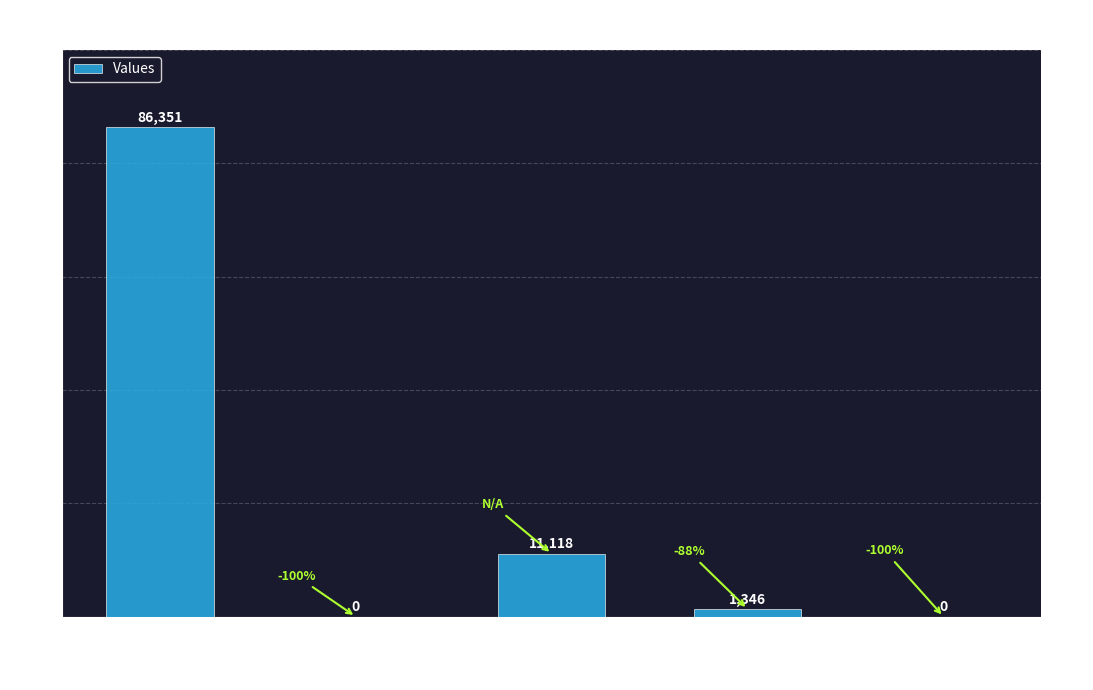

The chart shows a value of 11118 at countDied. True or false?

True